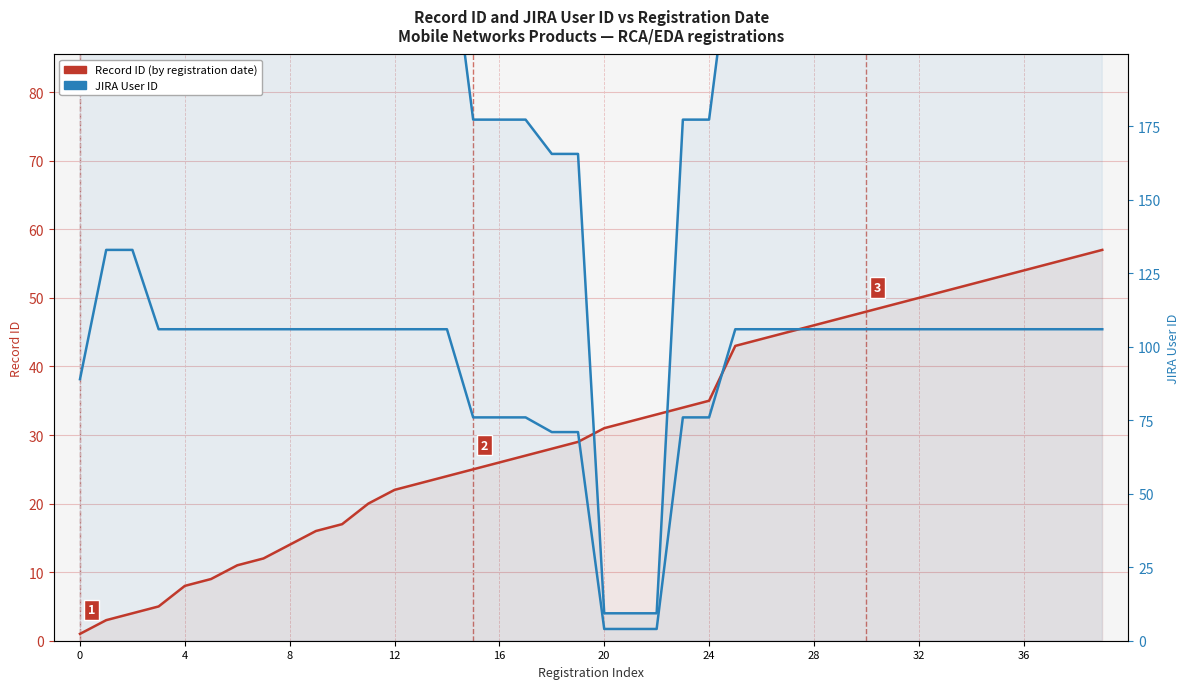

Which series has the largest total across all categories?

JIRA User ID